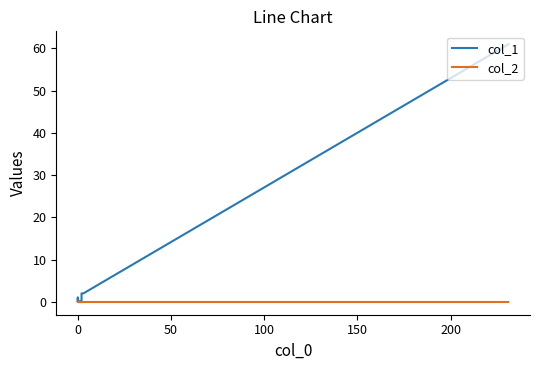

What position from the left is 150?

5